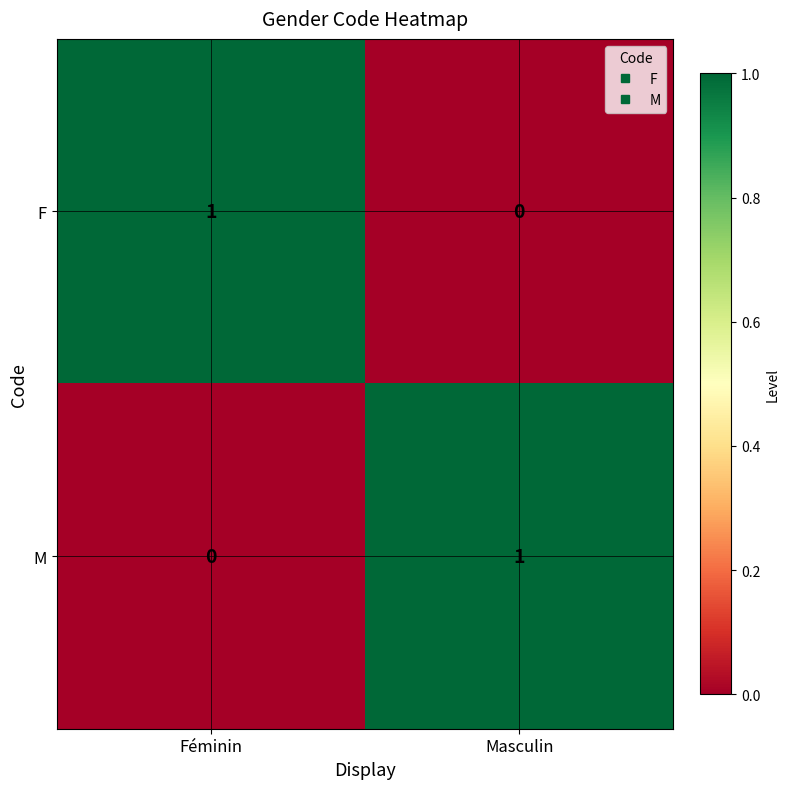

Is it true that F equals 2 at Féminin?

False